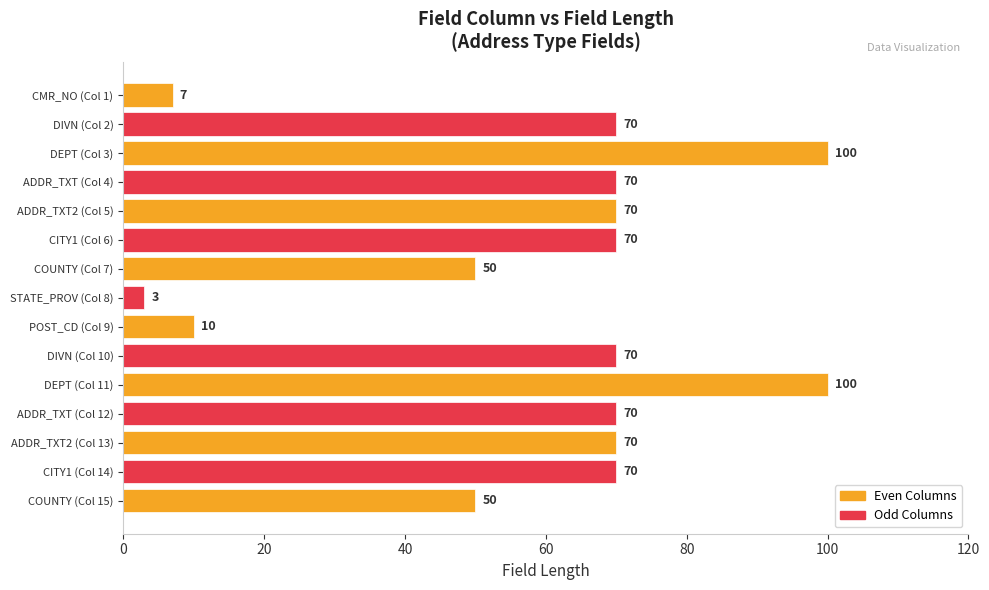

How many values are between 50 and 70?

10